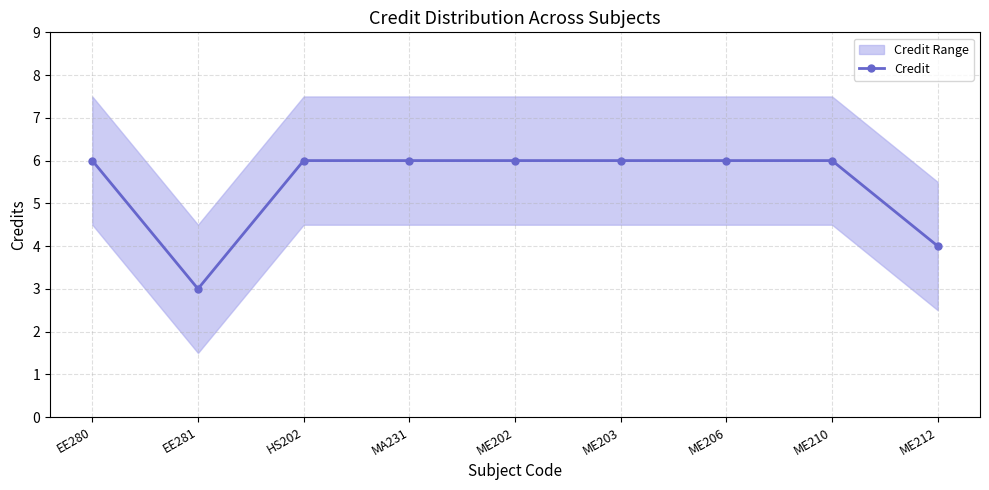

What is the difference between the maximum and minimum values?

3